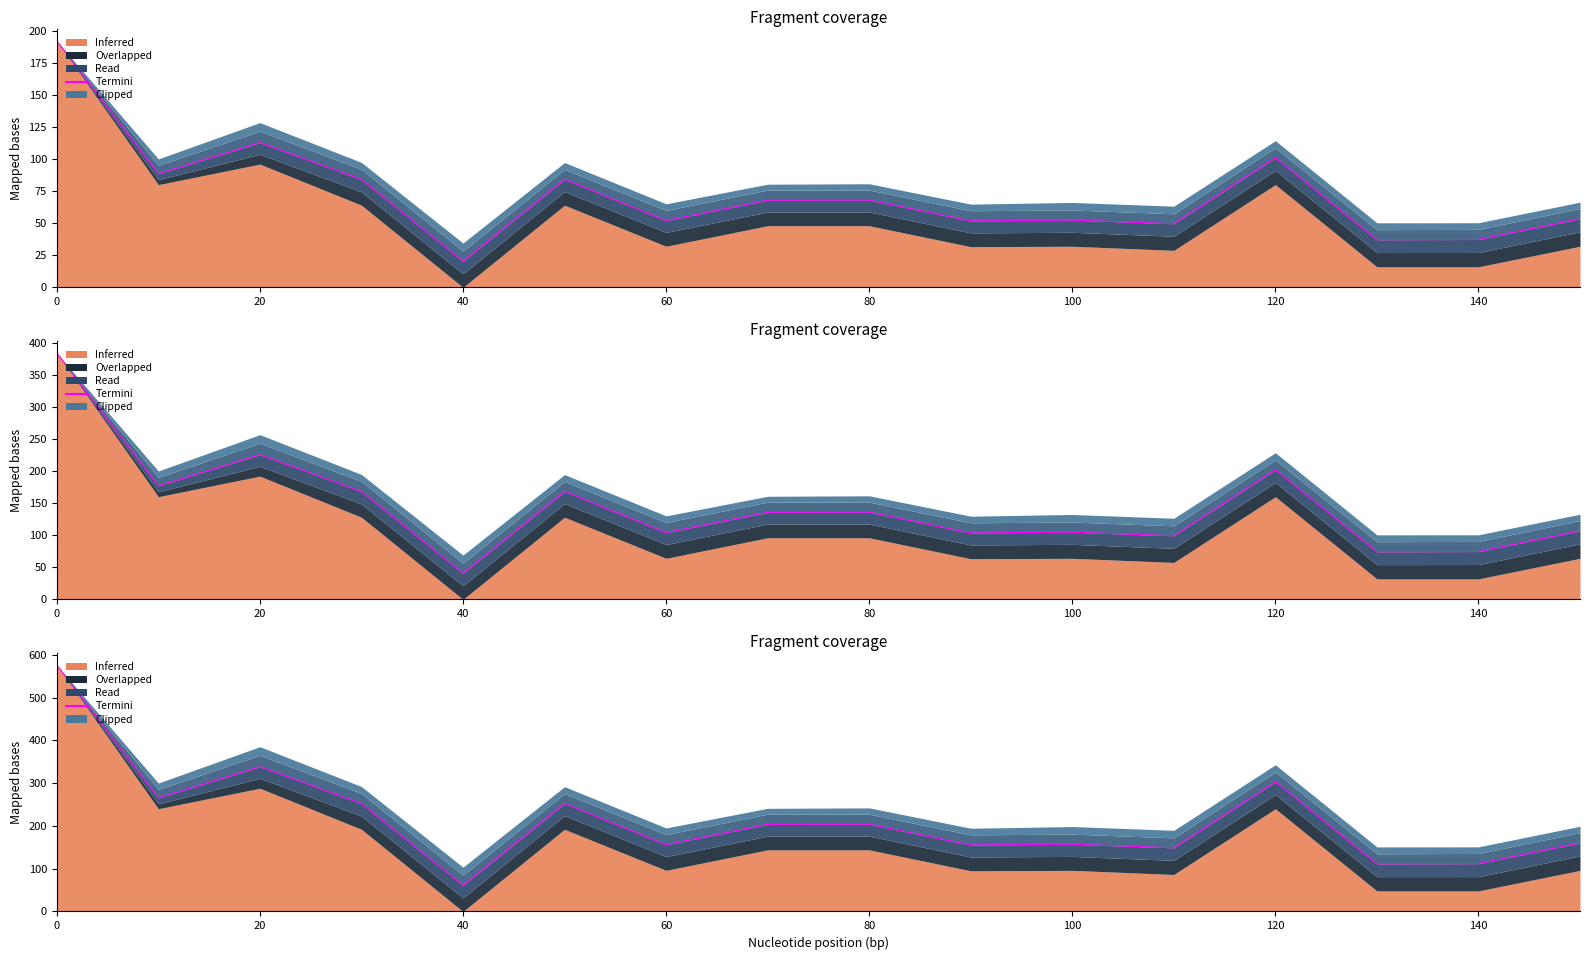

Is it true that the value at 80 is 85.3?

False